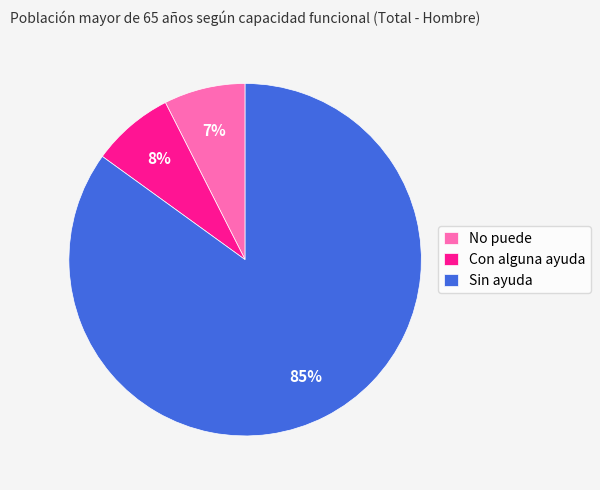

True or false: Sin ayuda accounts for 85% of the total.

True